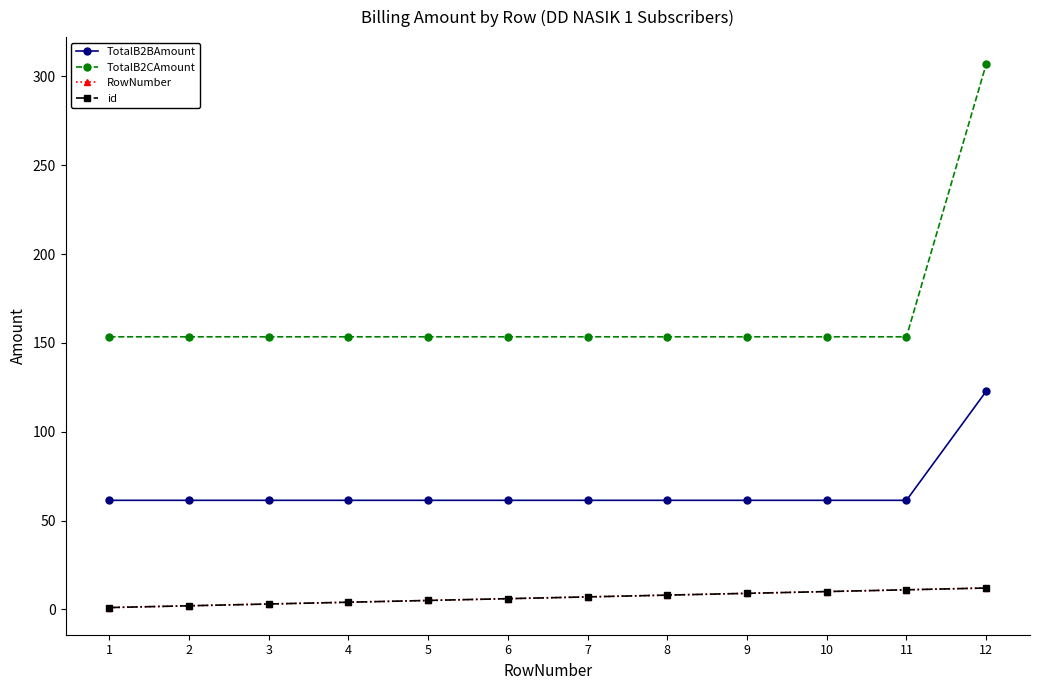

Is this an area chart (filled region under the line)?

No